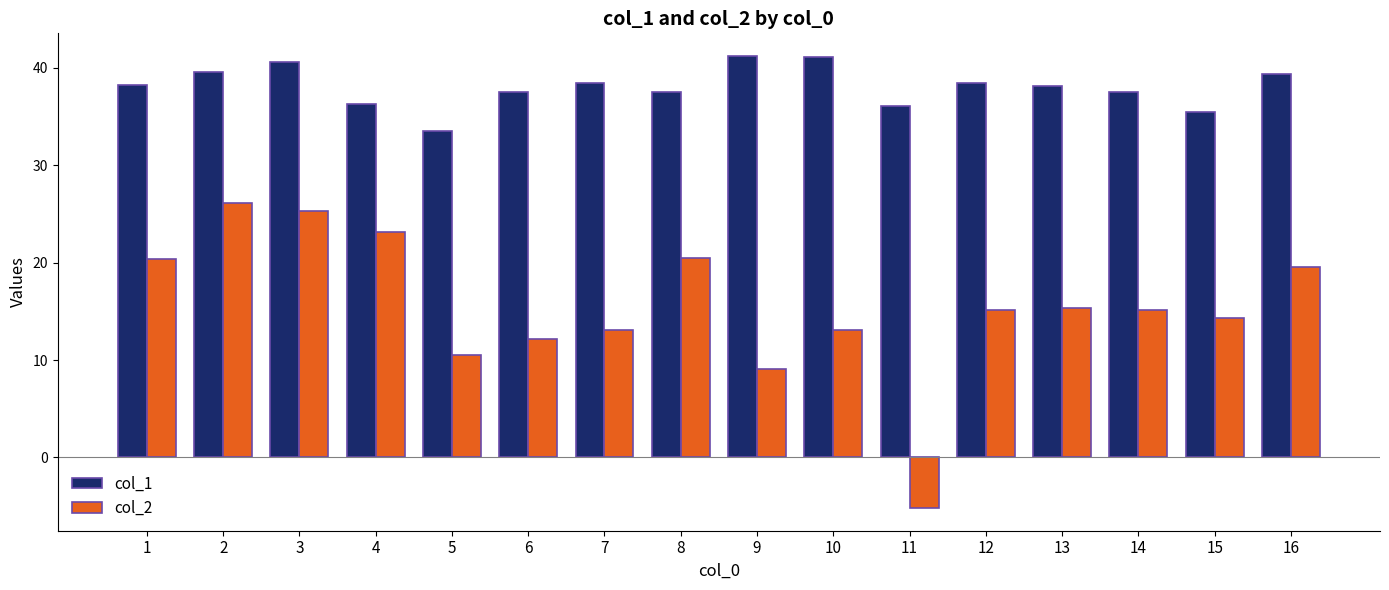

What is the total value across all series at 3?

65.9